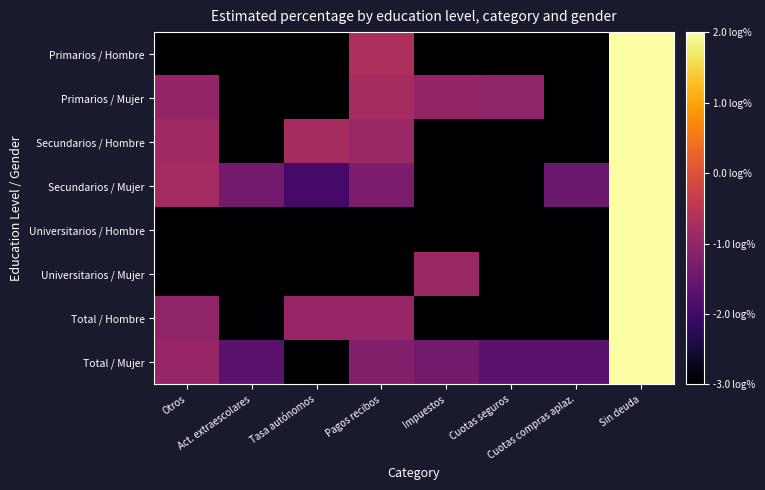

Which category has the highest value across all series?

Sin deuda